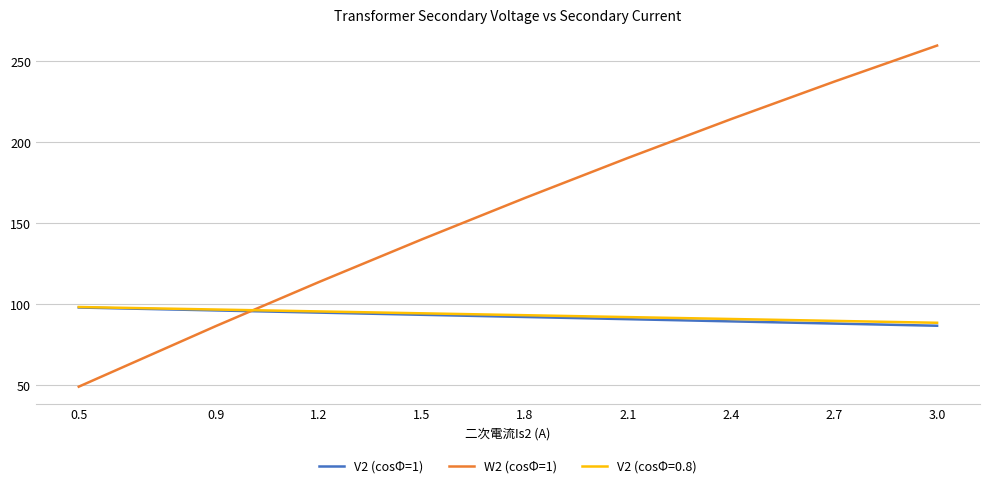

Which category has the highest value in the W2 (cosΦ=1) series?

3.0